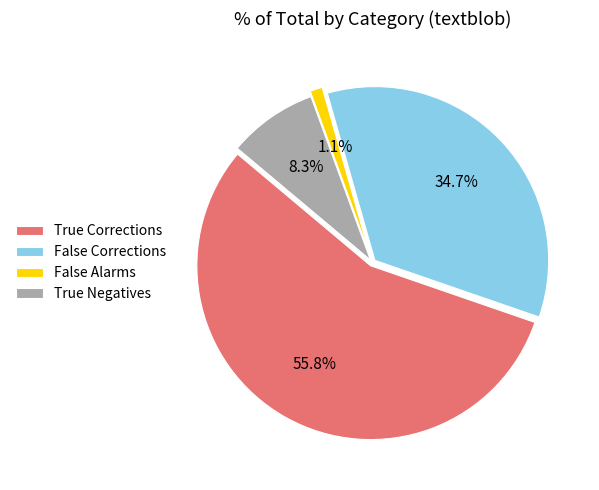

Count the number of slices in the pie.

4